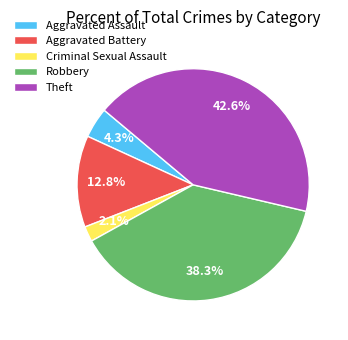

Is Criminal Sexual Assault the majority of the pie?

No